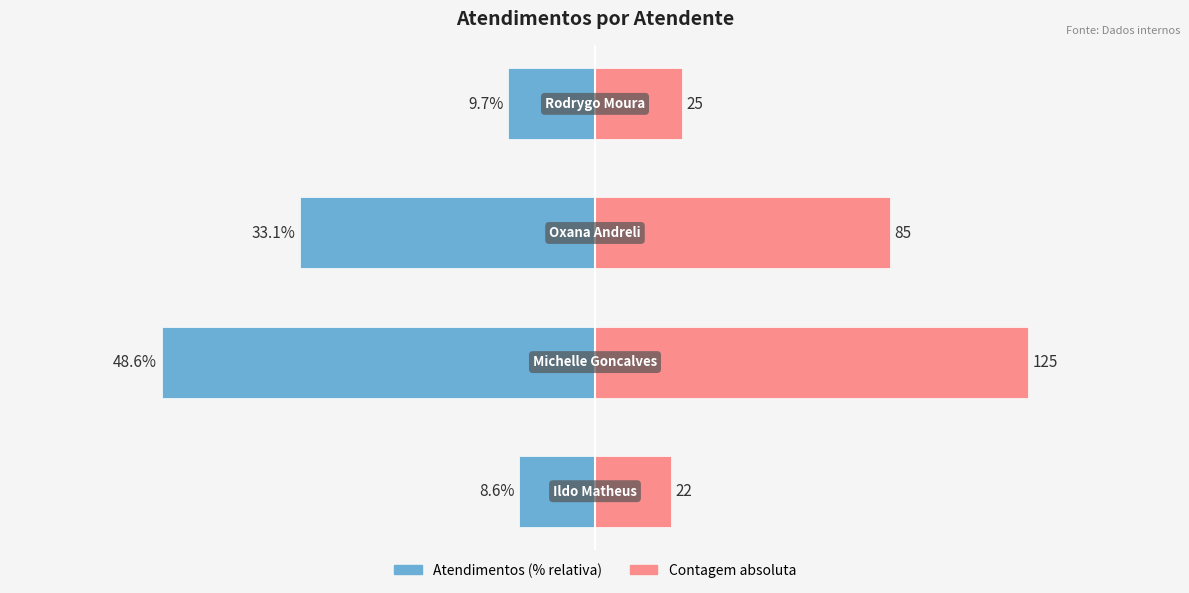

What is the value of the Atendimentos bar at the 1st from the left?

-8.6